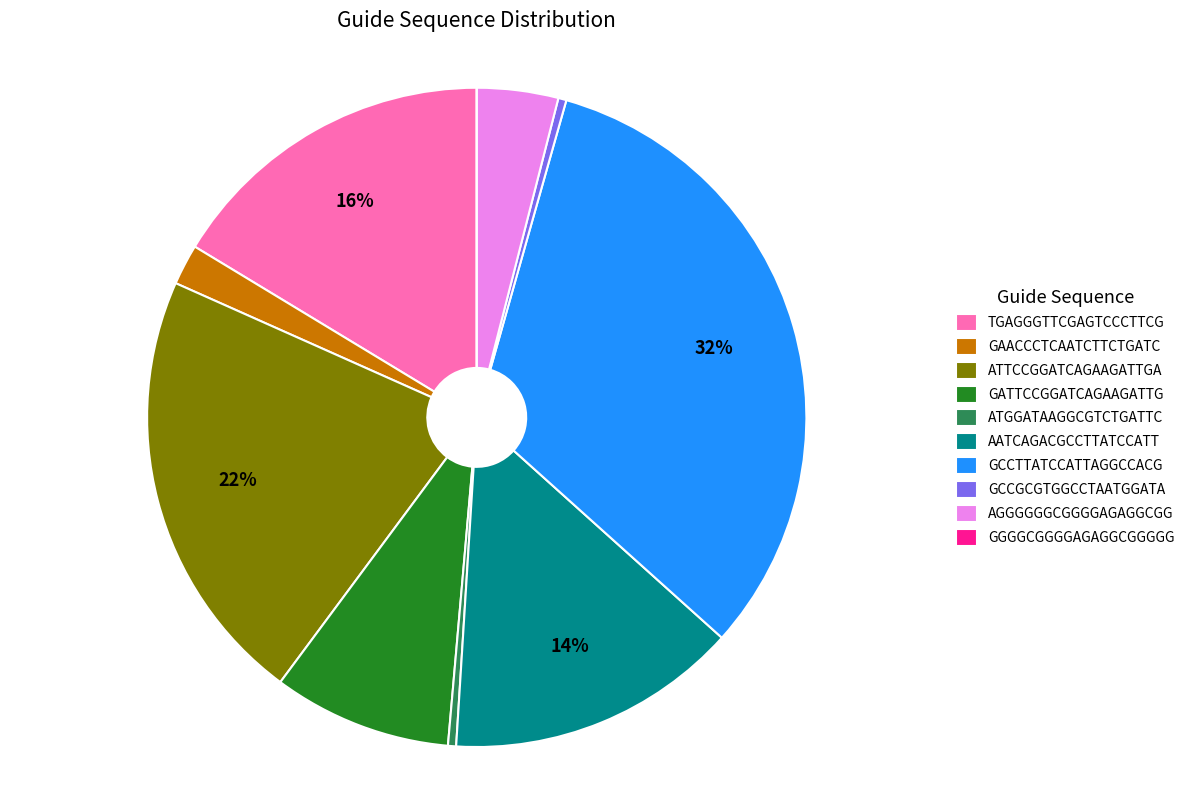

Is there any slice that represents more than half of the pie?

No